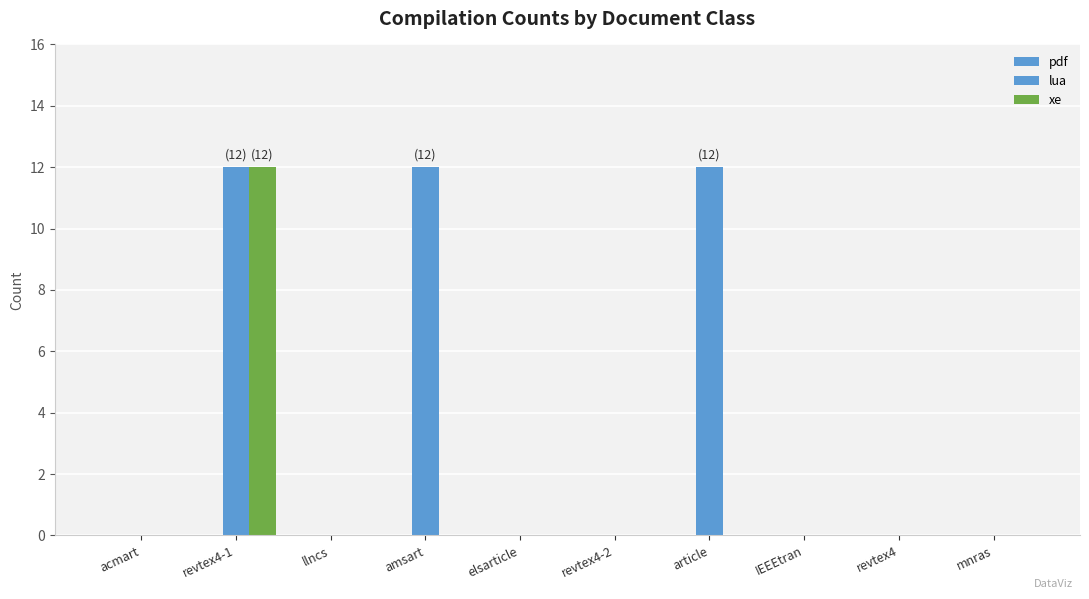

How many categories are shown in the chart?

10